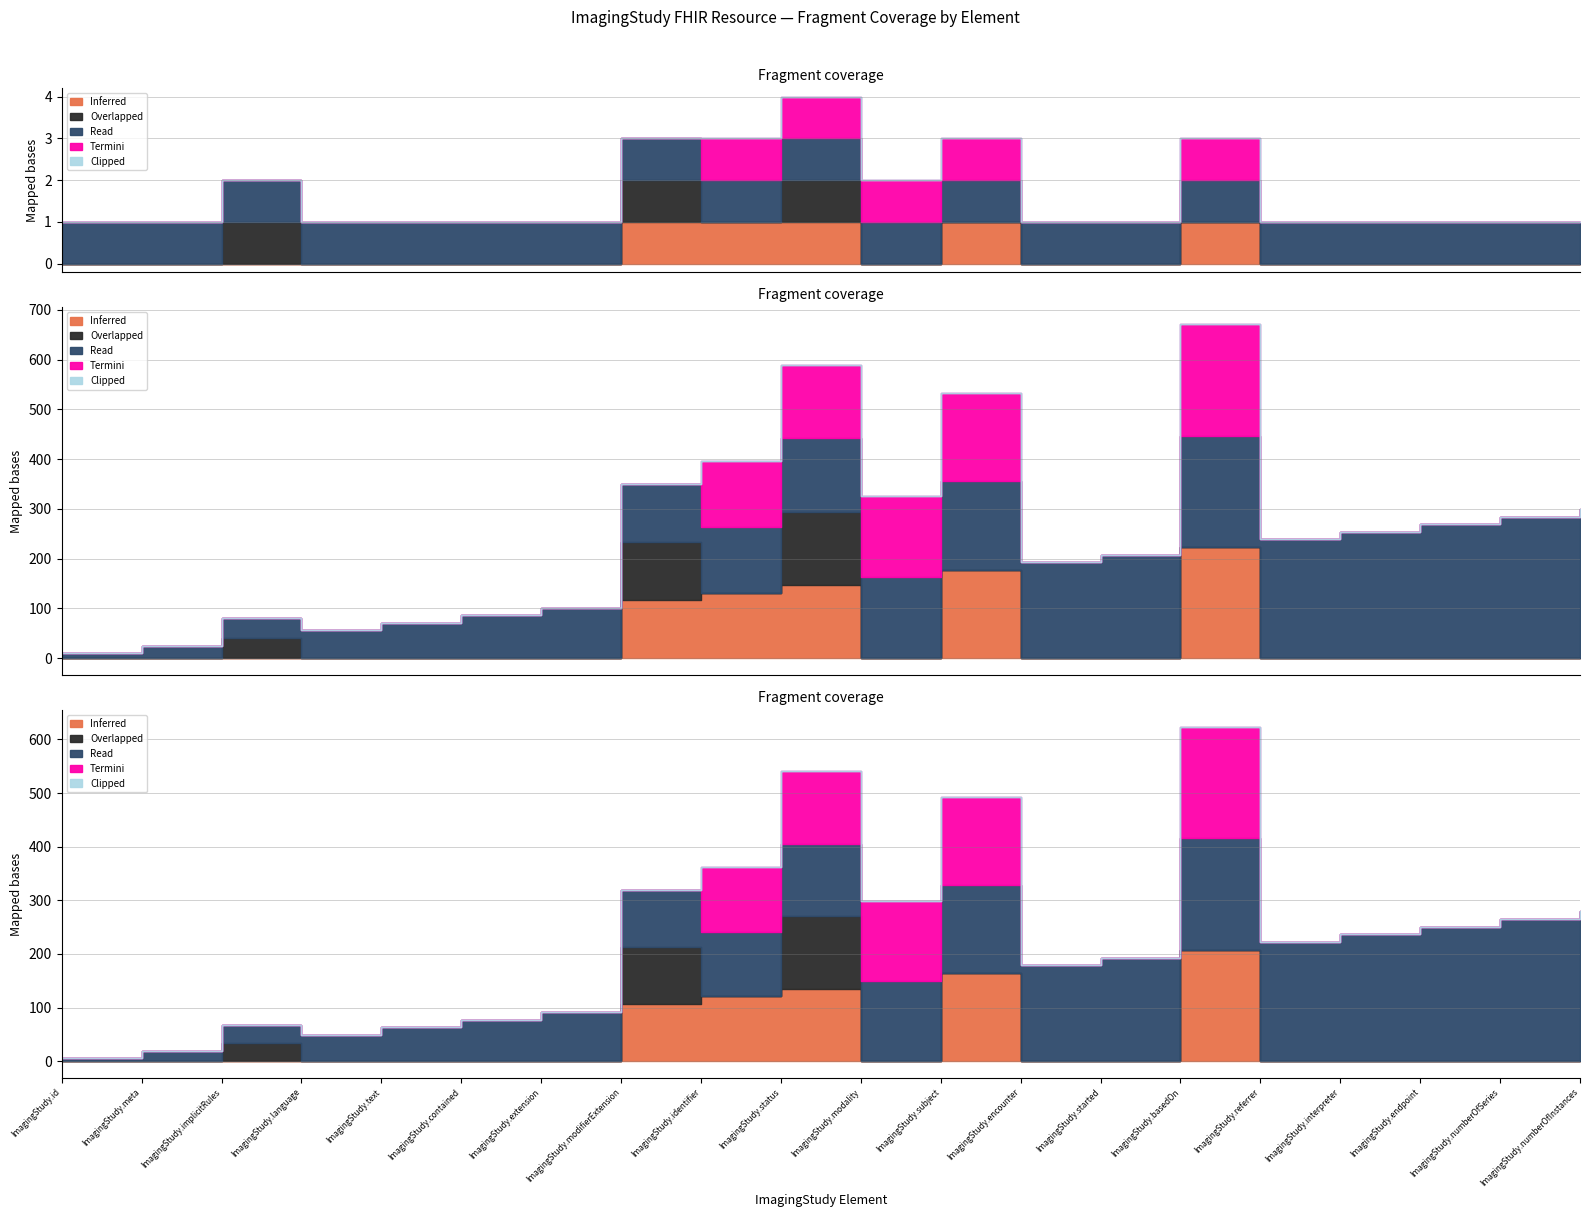

True or false: Clipped and Overlapped cross at least once.

False